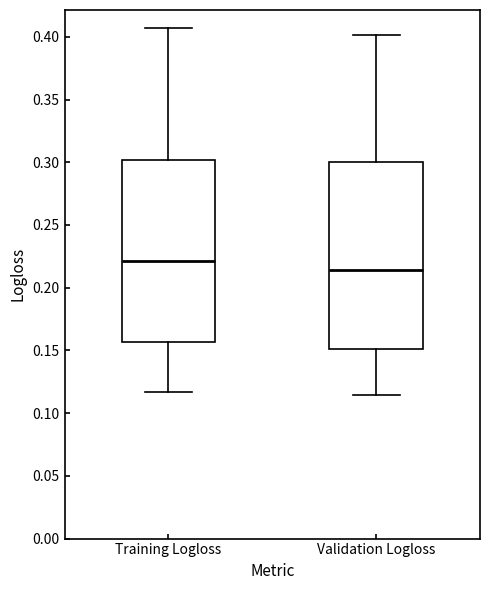

Reading left to right, read every box against the y-axis: the position of its median line, the range the box covers, and the ends of its whiskers. The values are not printed on the chart, so give them approximately, as read against the axis.

Training Logloss: median 0.220, box 0.155 to 0.300, whiskers 0.115 to 0.405
Validation Logloss: median 0.215, box 0.150 to 0.300, whiskers 0.115 to 0.400